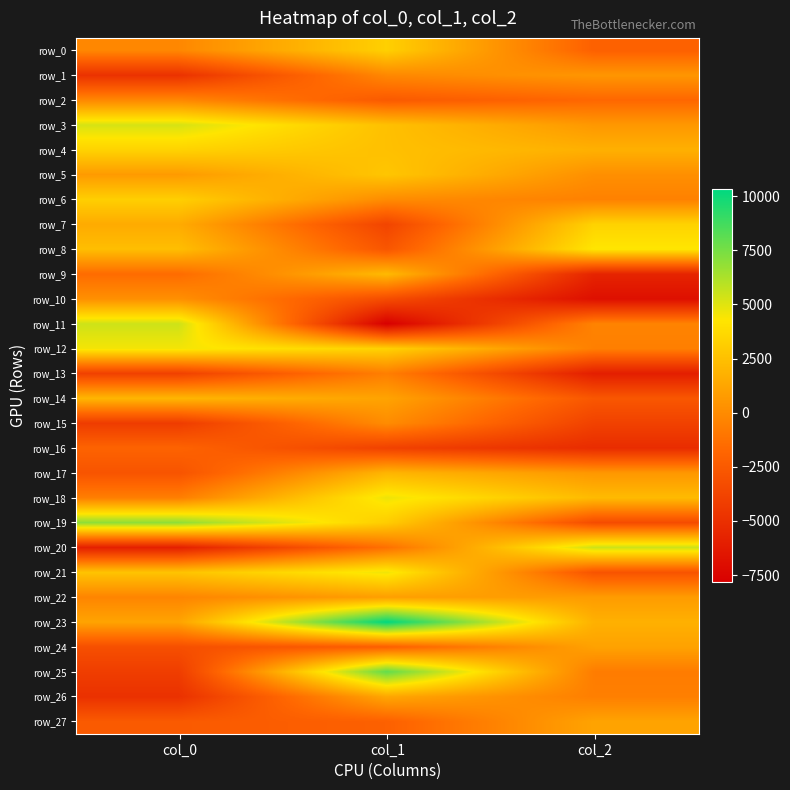

True or false: row_0 has a value of 3241.0 at col_1.

True